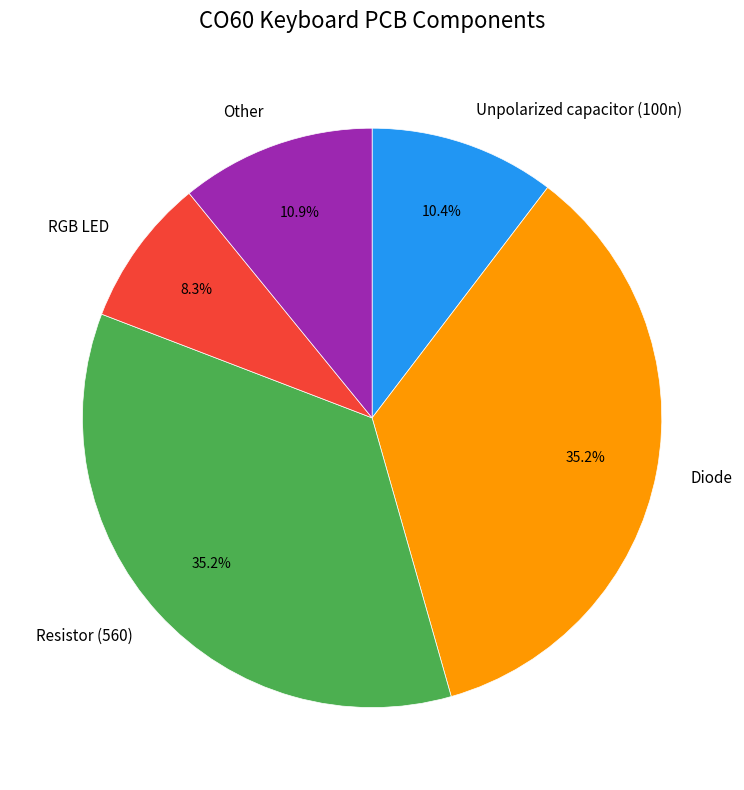

Approximately how many times larger is the value at RGB LED compared to Unpolarized capacitor (100n)?

0.8